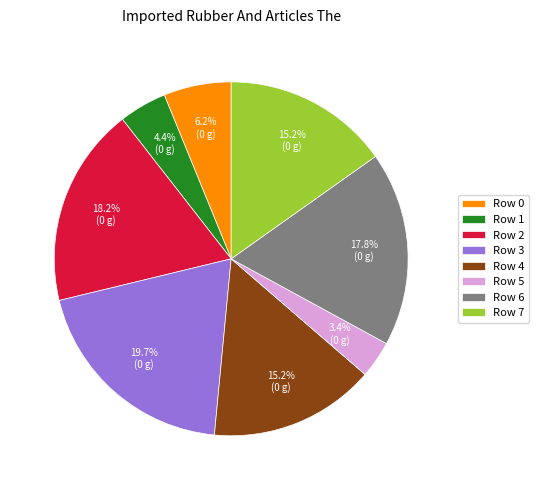

How many segments does this pie chart have?

8